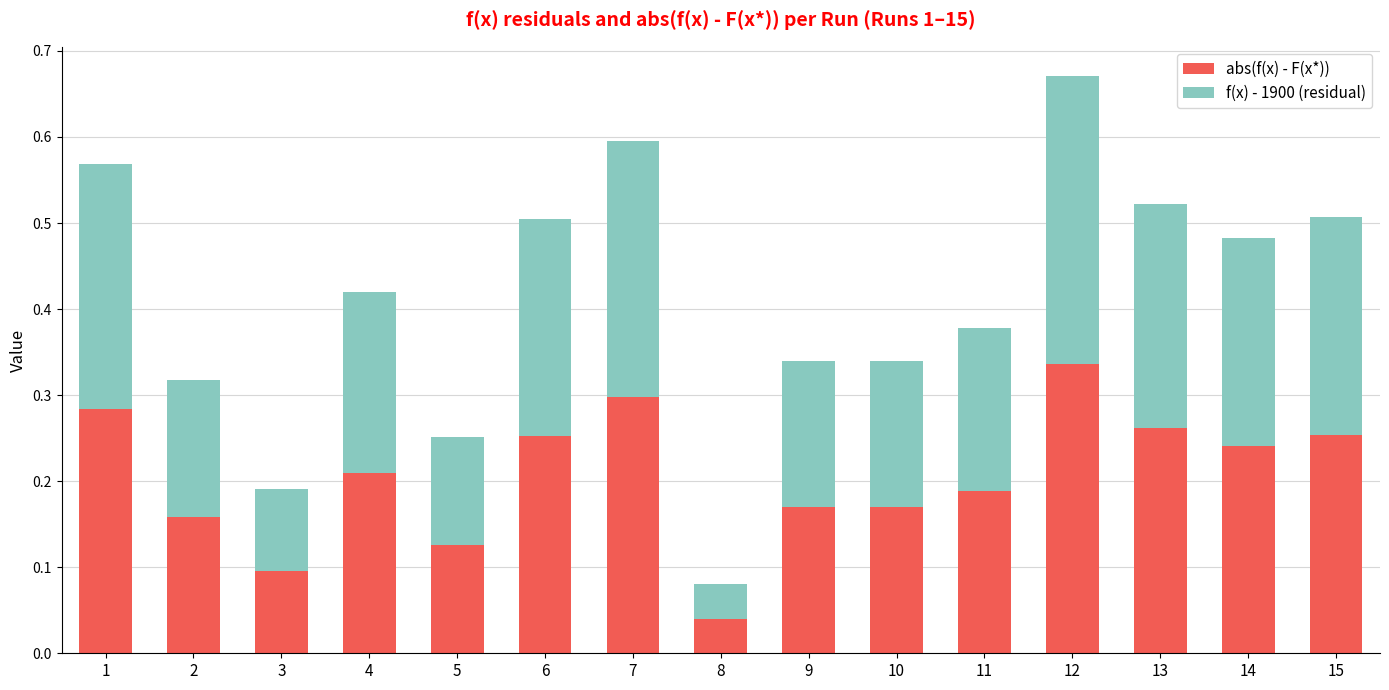

What is the sum of all abs(f(x) - F(x*)) values?

3.1